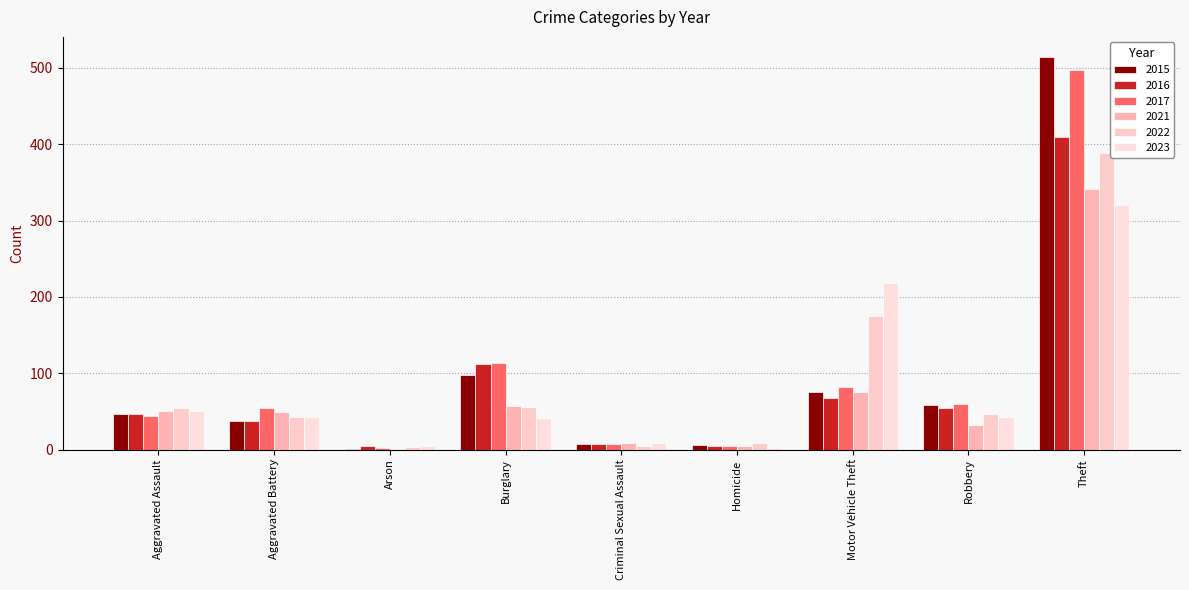

At which category is the sum across all series the highest?

Theft